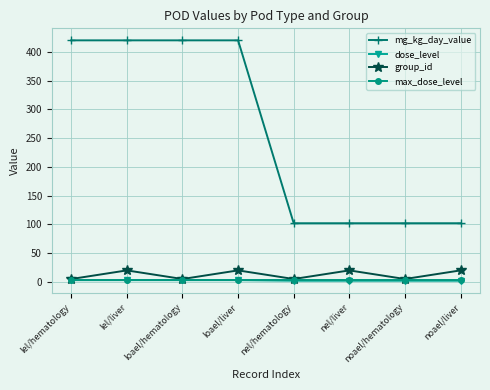

What is the label of the 5th point from the left?

nel/hematology